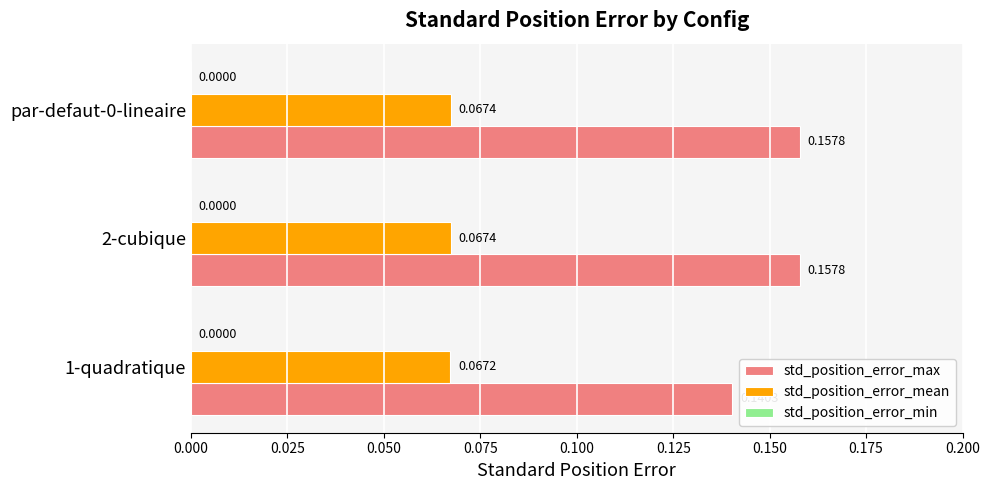

List the series in order of their overall mean, lowest first.

std_position_error_mean, std_position_error_max